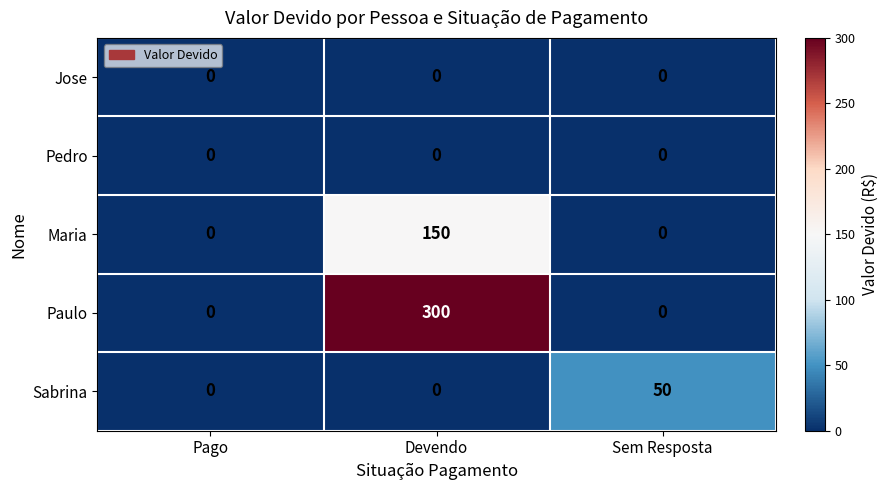

The value of Sabrina at Pago is 34. True or false?

False